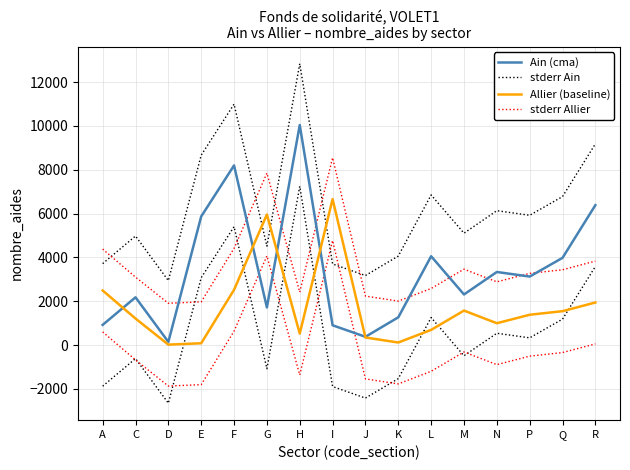

Reading right to left, transcribe all the data shown in this chart.

Ain (cma): 6382.0	3979.0	3125.0	3334.0	2308.0	4052.0	1265.0	377.0	903.0	10039.0	1716.0	8196.0	5868.0	144.0	2178.0	920.0
stderr Ain: 9178.2	6775.2	5921.2	6130.2	5104.2	6848.2	4061.2	3173.2	3699.2	12835.2	4512.2	10992.2	8664.2	2940.2	4974.2	3716.2
Allier (baseline): 1942.0	1546.0	1382.0	996.0	1573.0	692.0	116.0	345.0	6659.0	524.0	5956.0	2522.0	82.0	19.0	1210.0	2489.0
stderr Allier: 3830.8	3434.8	3270.8	2884.8	3461.8	2580.8	2004.8	2233.8	8547.8	2412.8	7844.8	4410.8	1970.8	1907.8	3098.8	4377.8